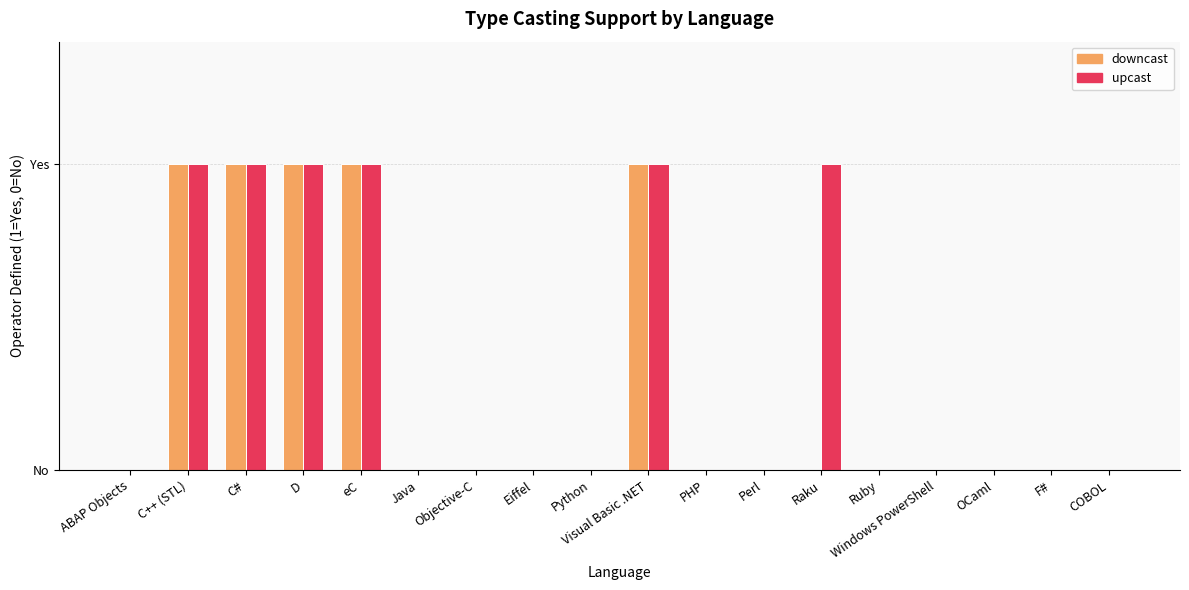

Are the bars horizontal?

No